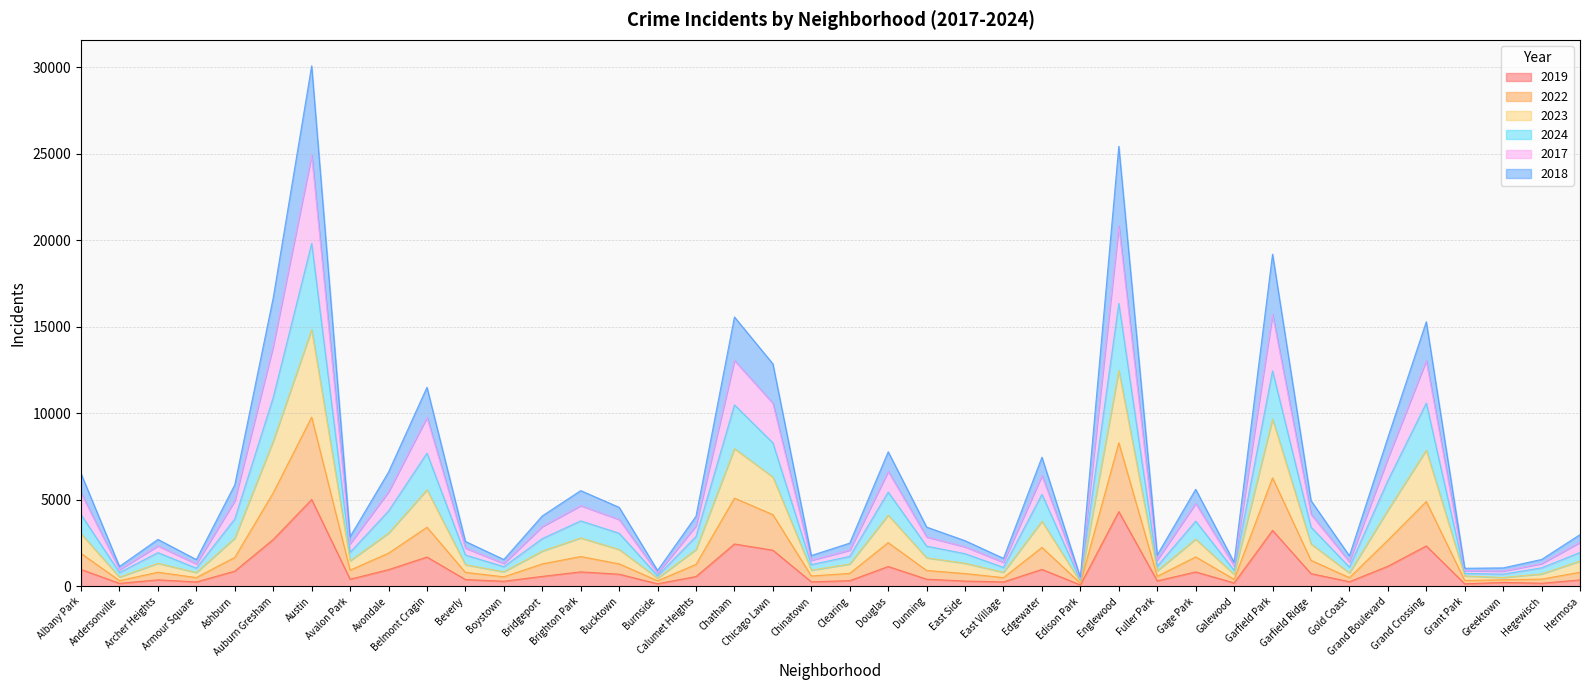

What is the value of the 2019 point at the 25th from the left?

248